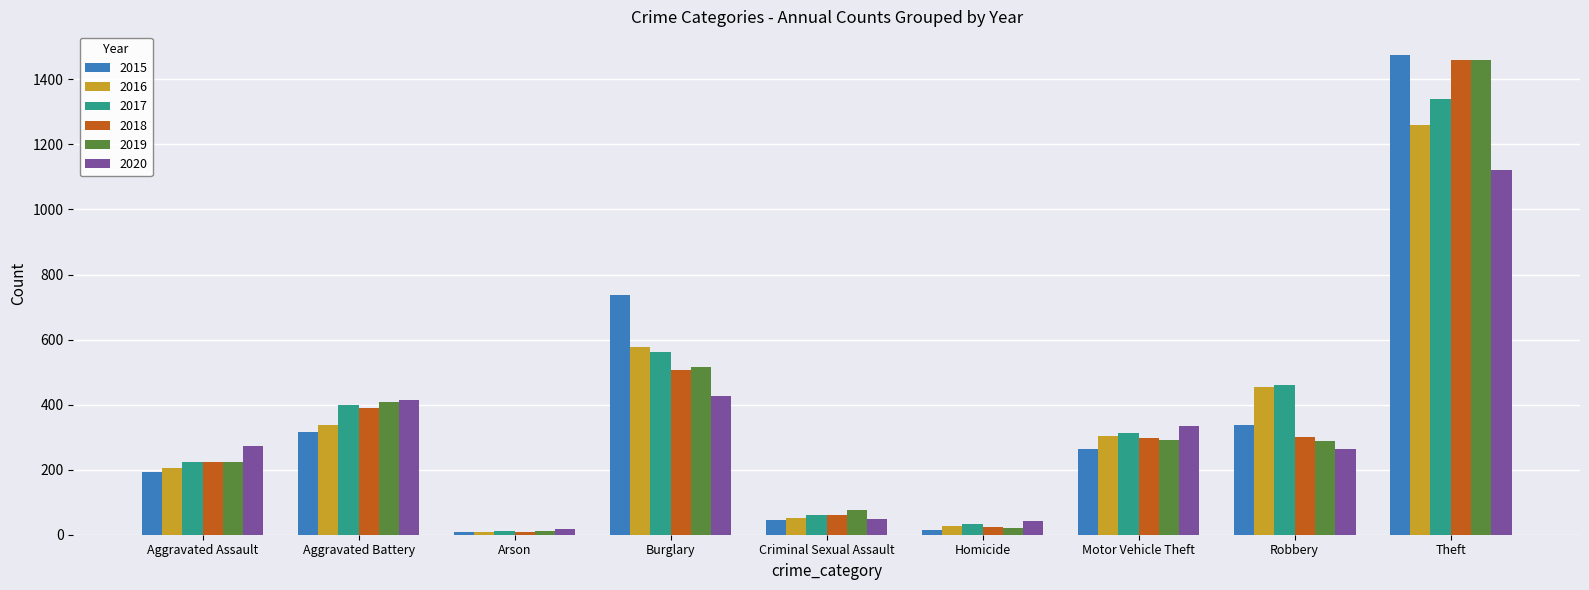

What position from the left is Burglary?

4